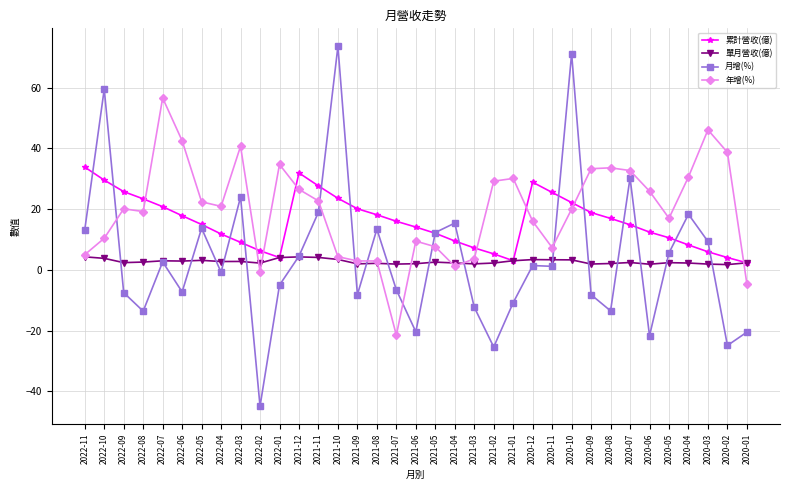

Is the value of 累計營收(億) at 2022-06 greater than the value of 單月營收(億) at 2021-05?

Yes